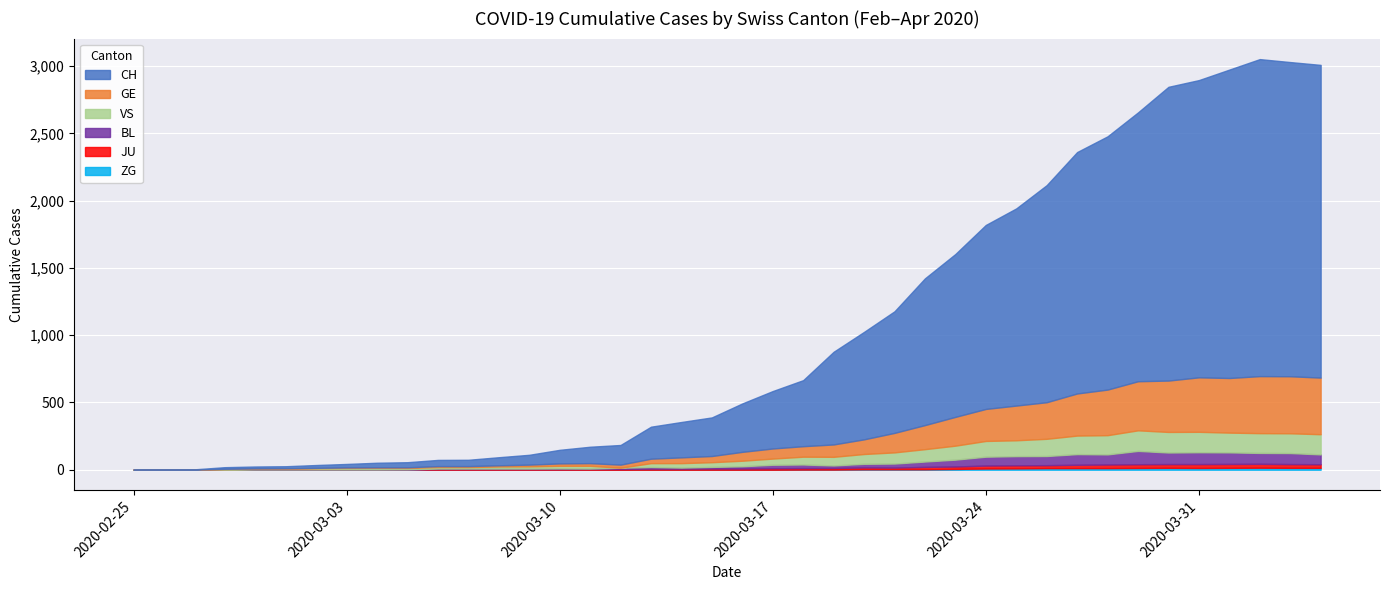

Which series has the largest range (max minus min)?

CH